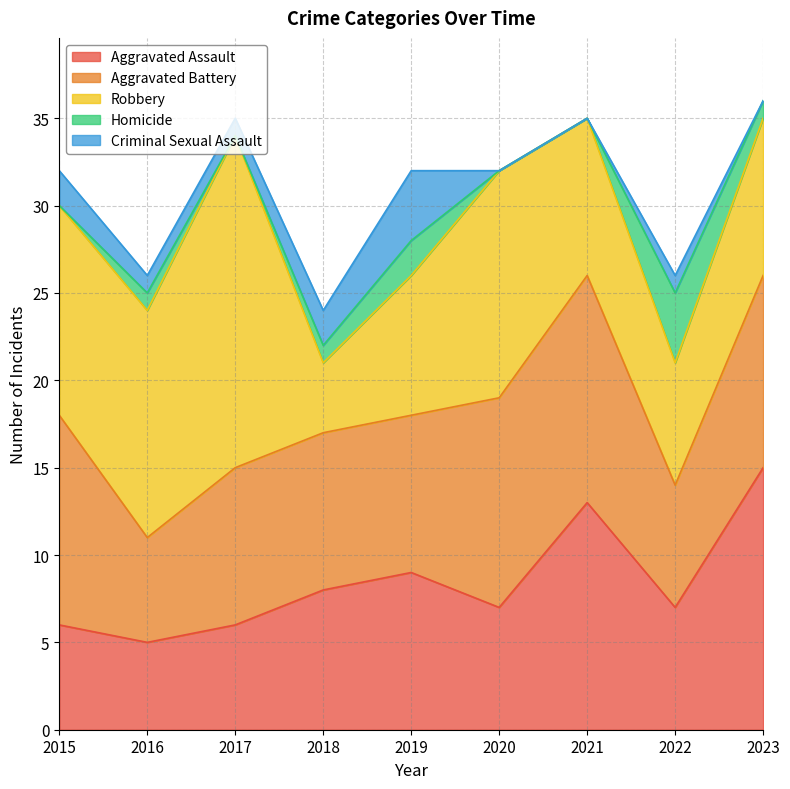

At which category does Robbery reach its first local valley?

2018